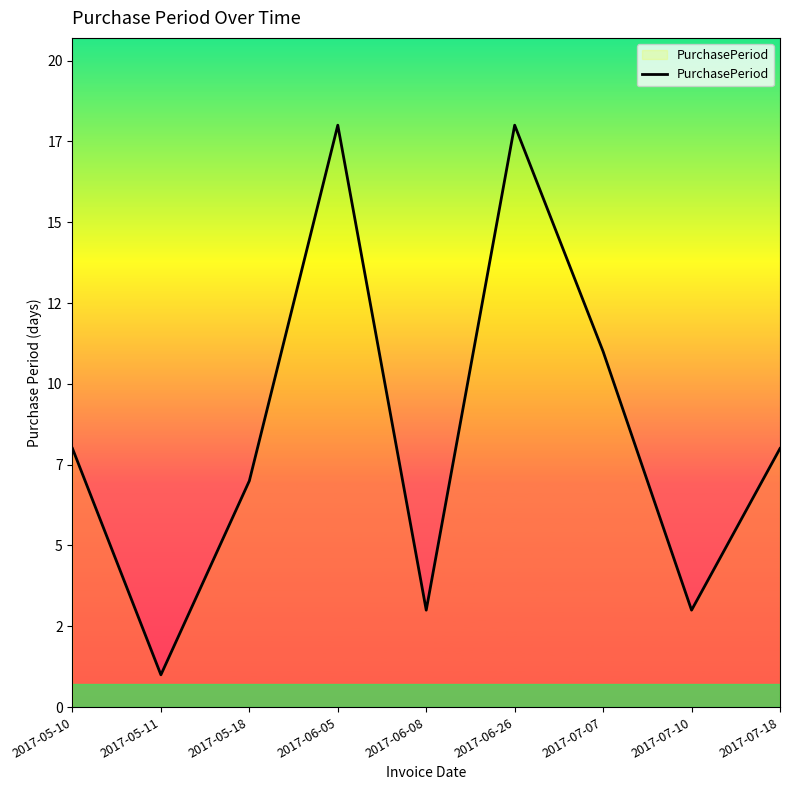

Does the chart have visible grid lines?

No